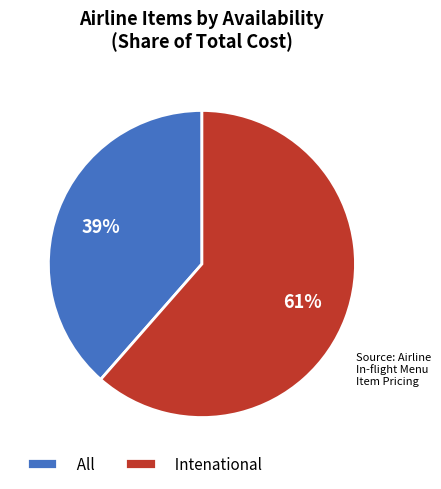

To the nearest percent, what portion does Intenational represent?

61%